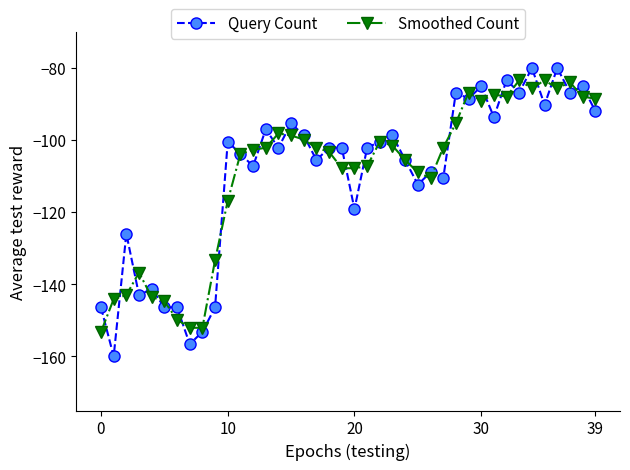

Count the number of categories in the chart.

40